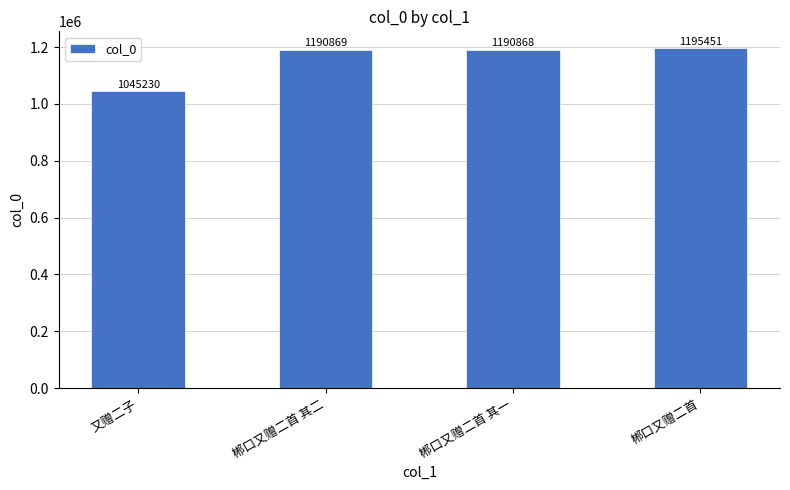

Is it true that the value at 郴口又赠二首 is 1195451?

True